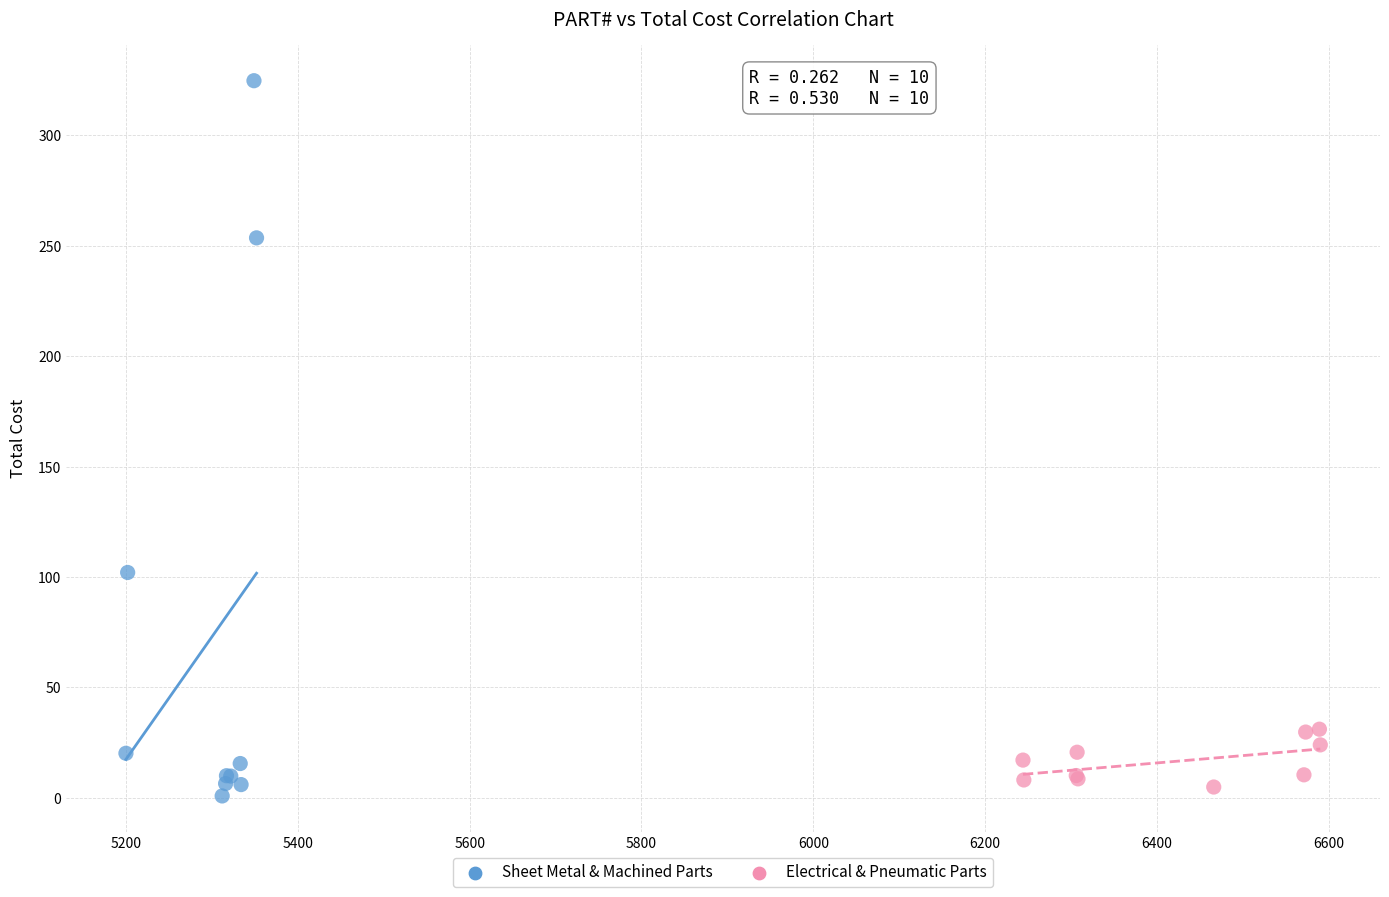

Which series has the widest spread of Y values?

Sheet Metal & Machined Parts